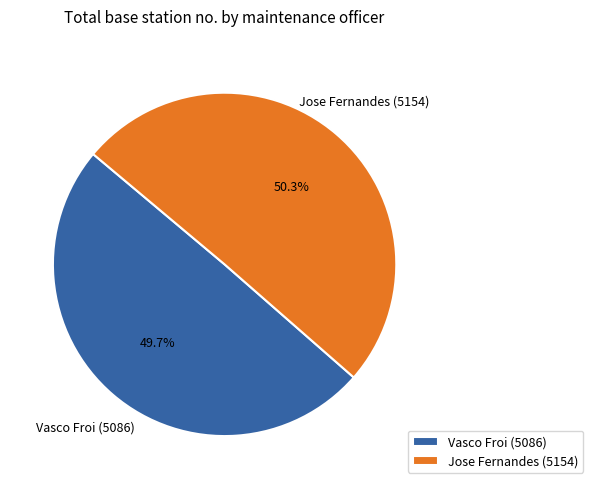

Rank the categories by value from highest to lowest.

Jose Fernandes, Vasco Froi